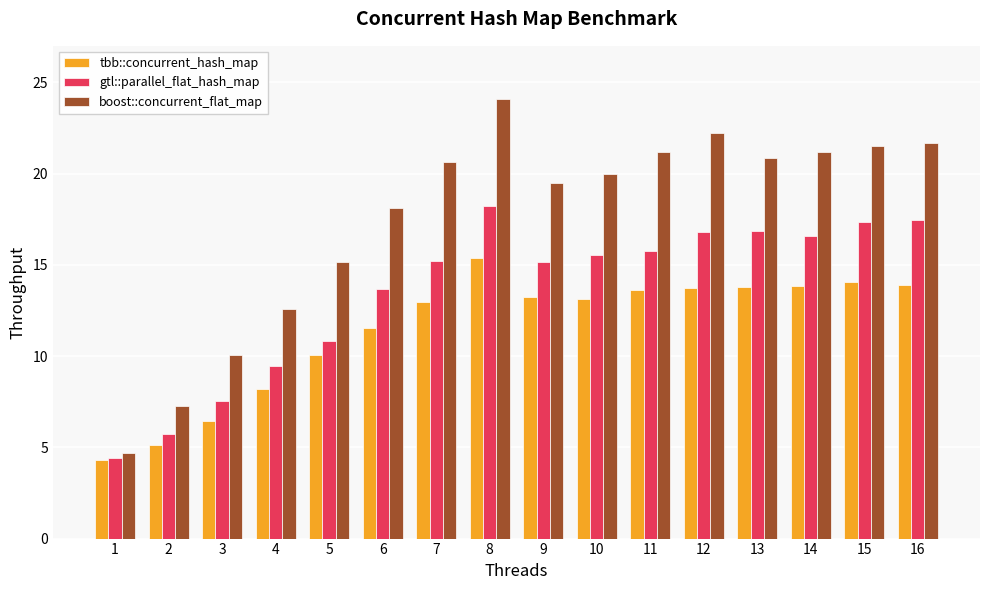

At which category does the chart reach its minimum across all series?

1